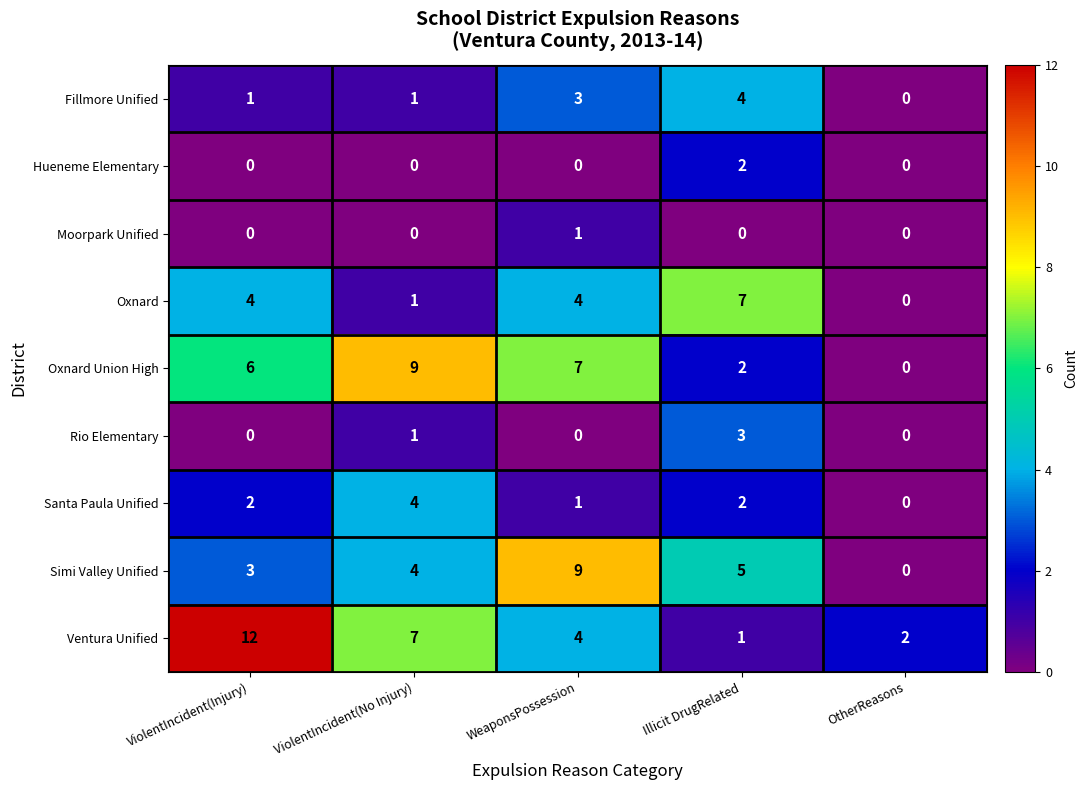

How many series are shown in this chart?

9